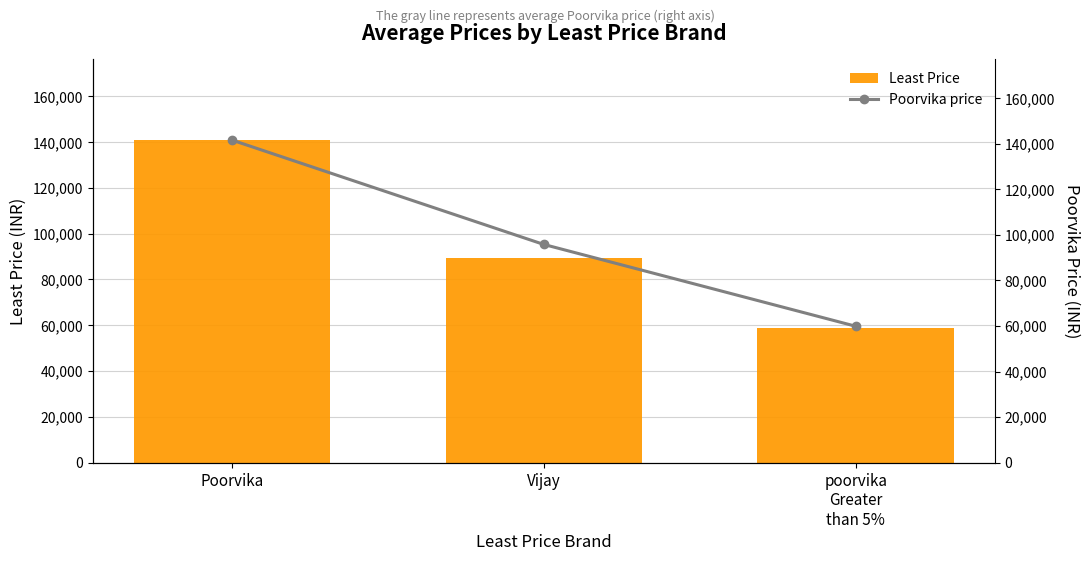

Count the number of data series in this chart.

2